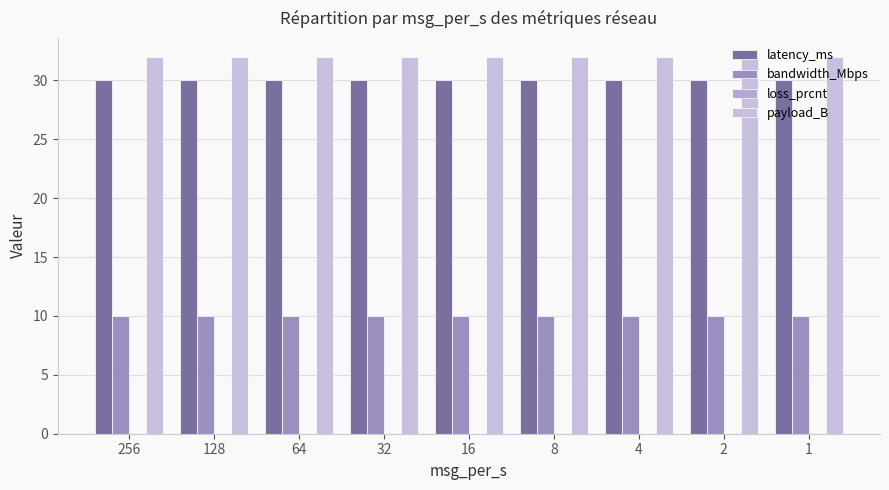

What is the spread (max minus min) of values at 2?

22